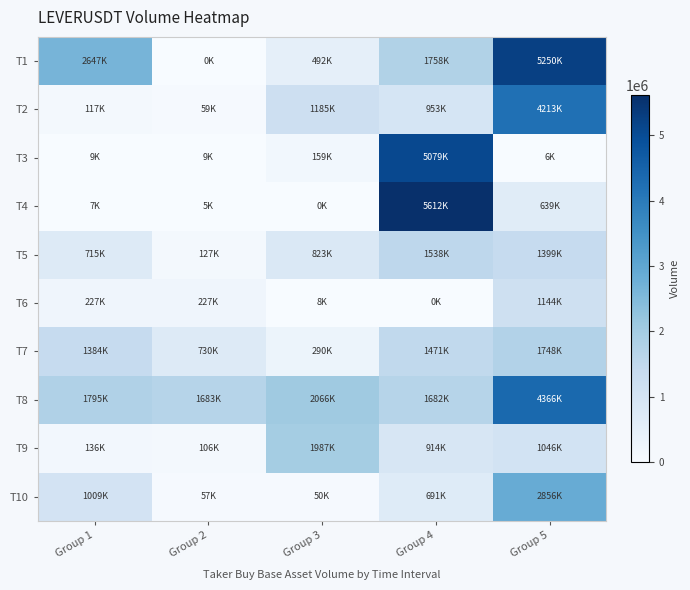

Reading left to right, extract all data points from this chart.

T1: Group 1=2647018	Group 2=0	Group 3=492195	Group 4=1758209	Group 5=5250063
T2: Group 1=117033	Group 2=59641	Group 3=1185740	Group 4=953706	Group 5=4213973
T3: Group 1=9408	Group 2=9408	Group 3=159802	Group 4=5079414	Group 5=6760
T4: Group 1=7797	Group 2=5076	Group 3=0	Group 4=5612379	Group 5=639044
T5: Group 1=715722	Group 2=127264	Group 3=823372	Group 4=1538745	Group 5=1399433
T6: Group 1=227080	Group 2=227080	Group 3=8227	Group 4=0	Group 5=1144062
T7: Group 1=1384176	Group 2=730339	Group 3=290000	Group 4=1471261	Group 5=1748239
T8: Group 1=1795702	Group 2=1683929	Group 3=2066325	Group 4=1682211	Group 5=4366855
T9: Group 1=136515	Group 2=106270	Group 3=1987290	Group 4=914517	Group 5=1046921
T10: Group 1=1009414	Group 2=57561	Group 3=50400	Group 4=691023	Group 5=2856218